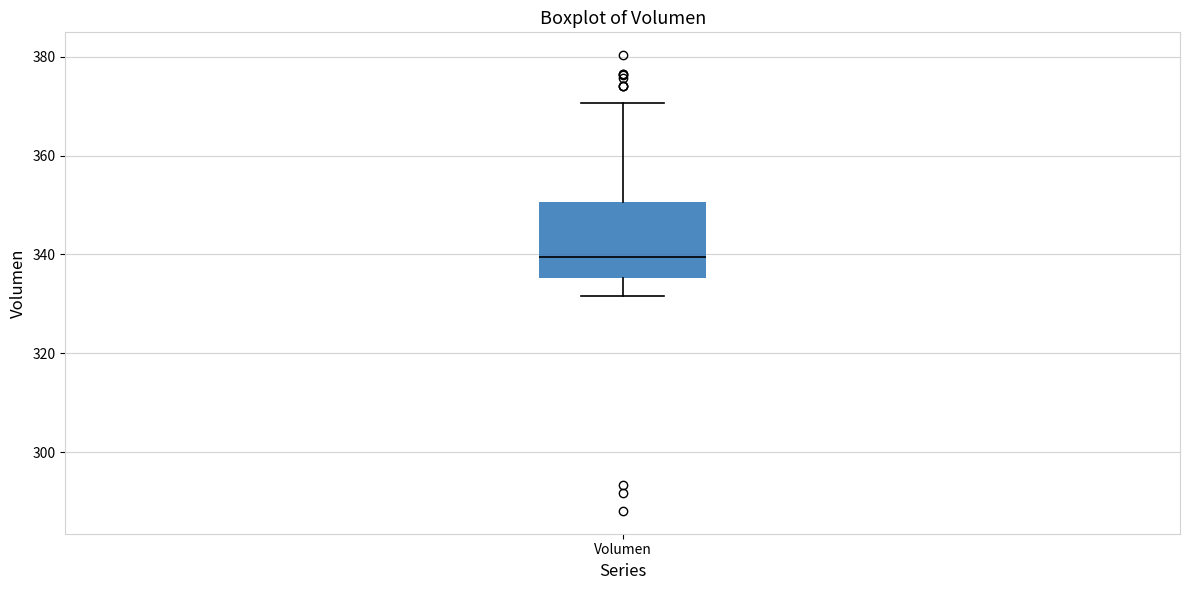

Where does the upper whisker of the box for Volumen end on the y-axis? The values are not printed on the chart, so give them approximately, as read against the axis.

370